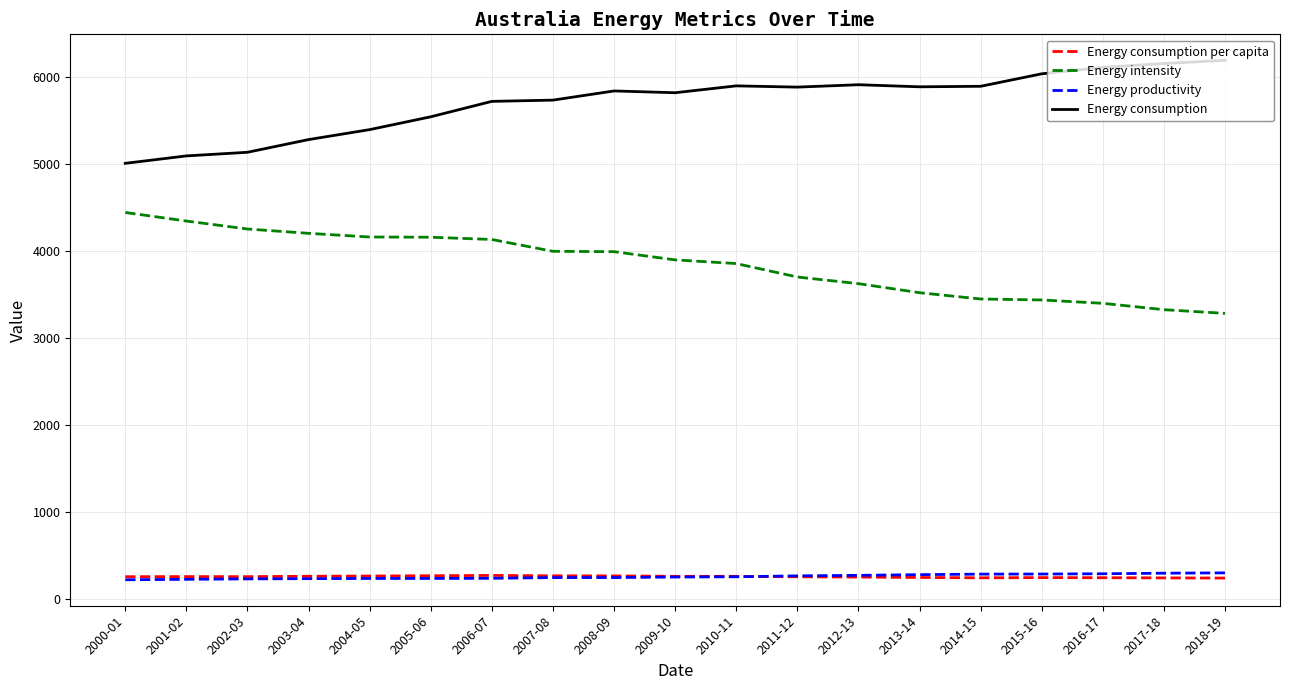

What is the spread (max minus min) of values at 2008-09?

5593.6